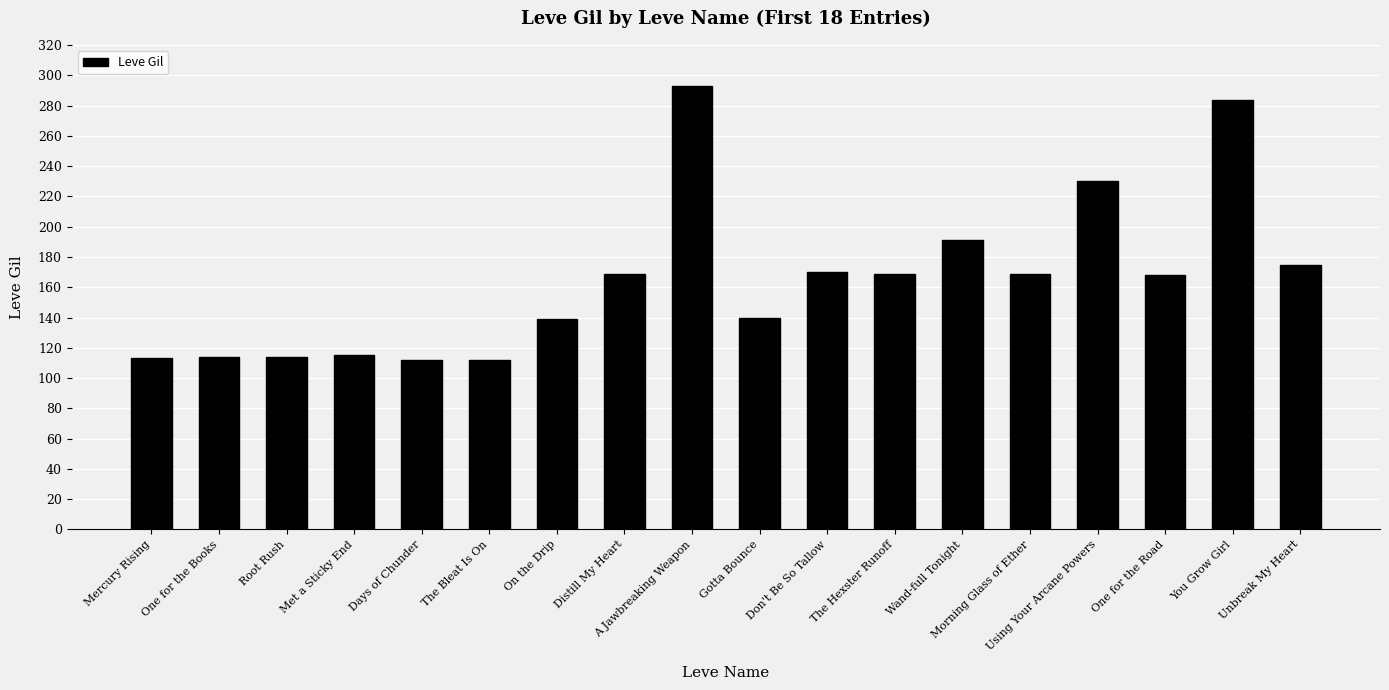

At which category does the chart reach its peak across all series?

A Jawbreaking Weapon